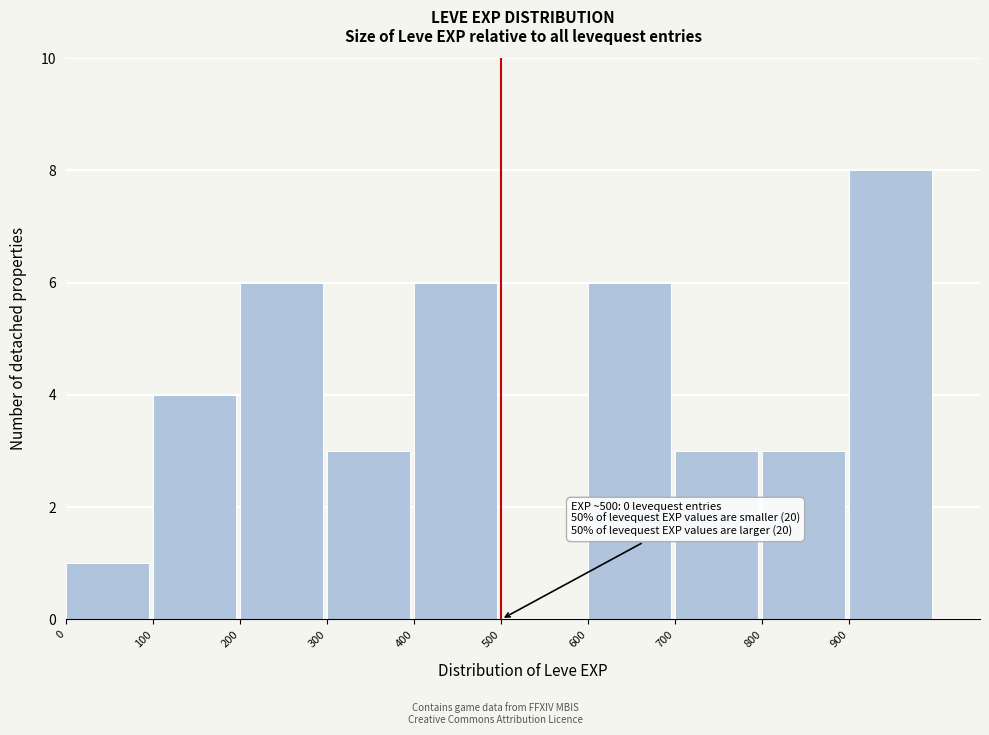

Over which range of the x-axis is the bar tallest?

900 to 1000